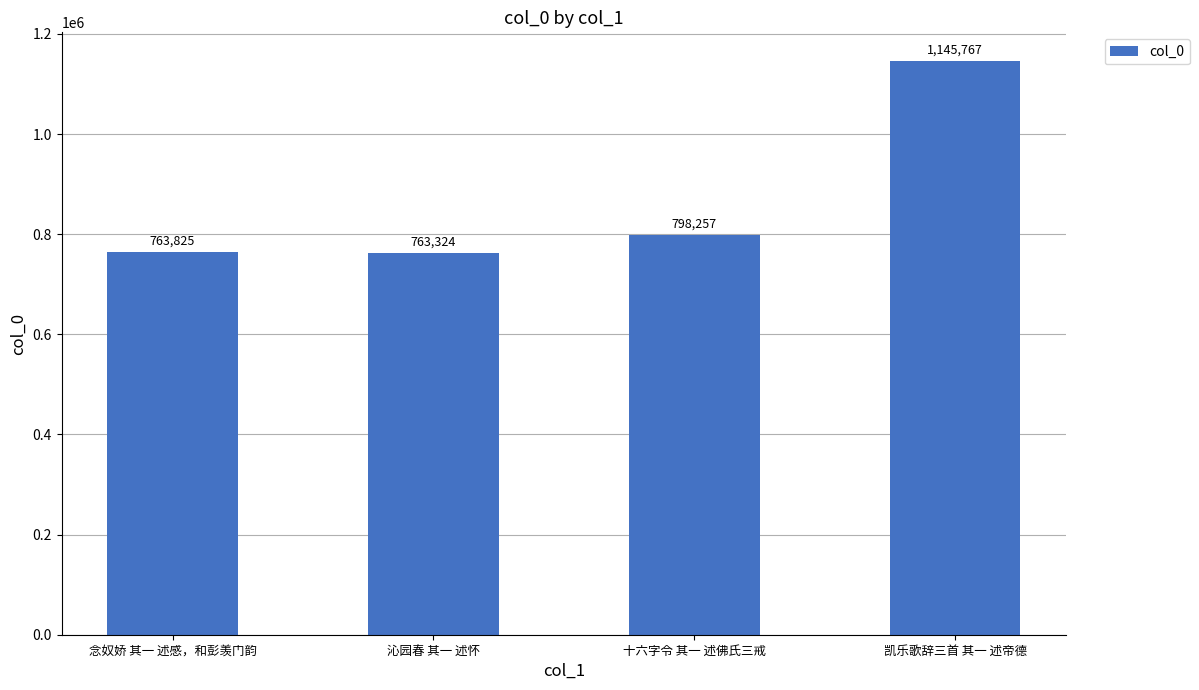

Reading left to right, what are all the values shown in this chart?

念奴娇 其一 述感，和彭羡门韵=763825	沁园春 其一 述怀=763324	十六字令 其一 述佛氏三戒=798257	凯乐歌辞三首 其一 述帝德=1145767